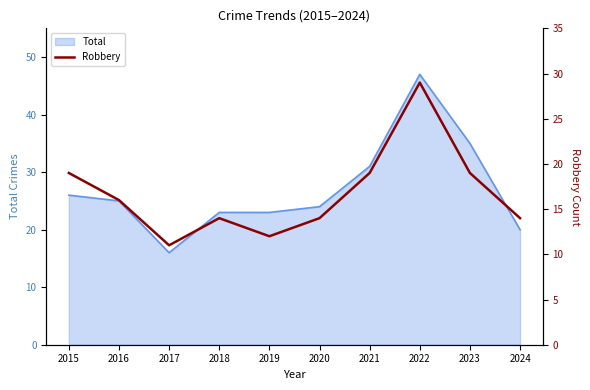

How many data points does each series have?

10